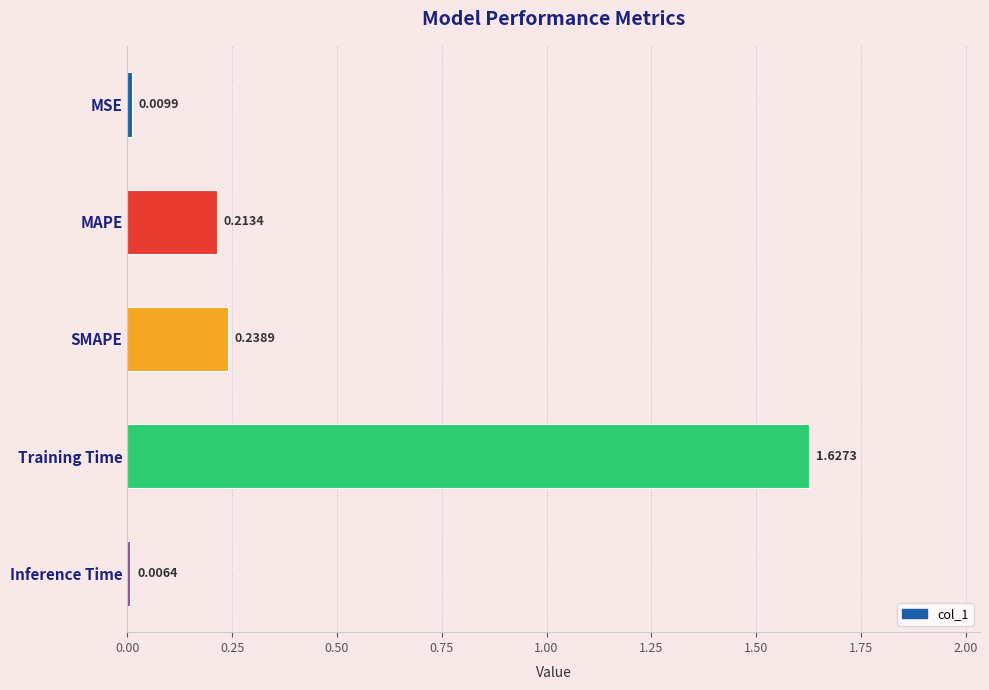

At which category does the chart reach its peak across all series?

Training Time